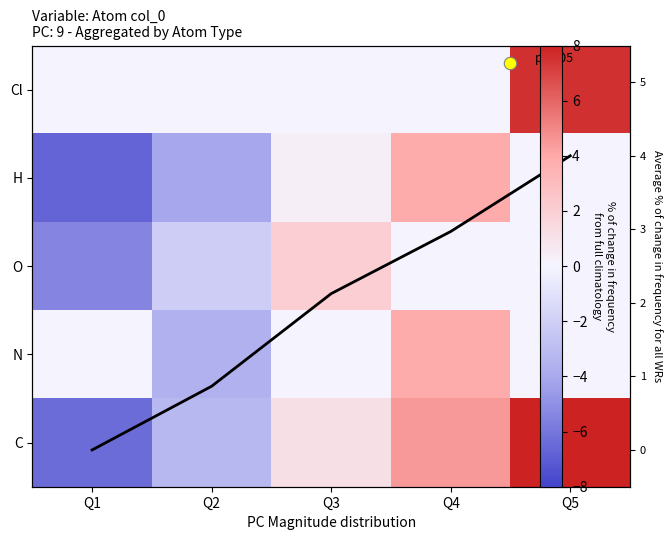

Read the H value at Q1.

-6.7